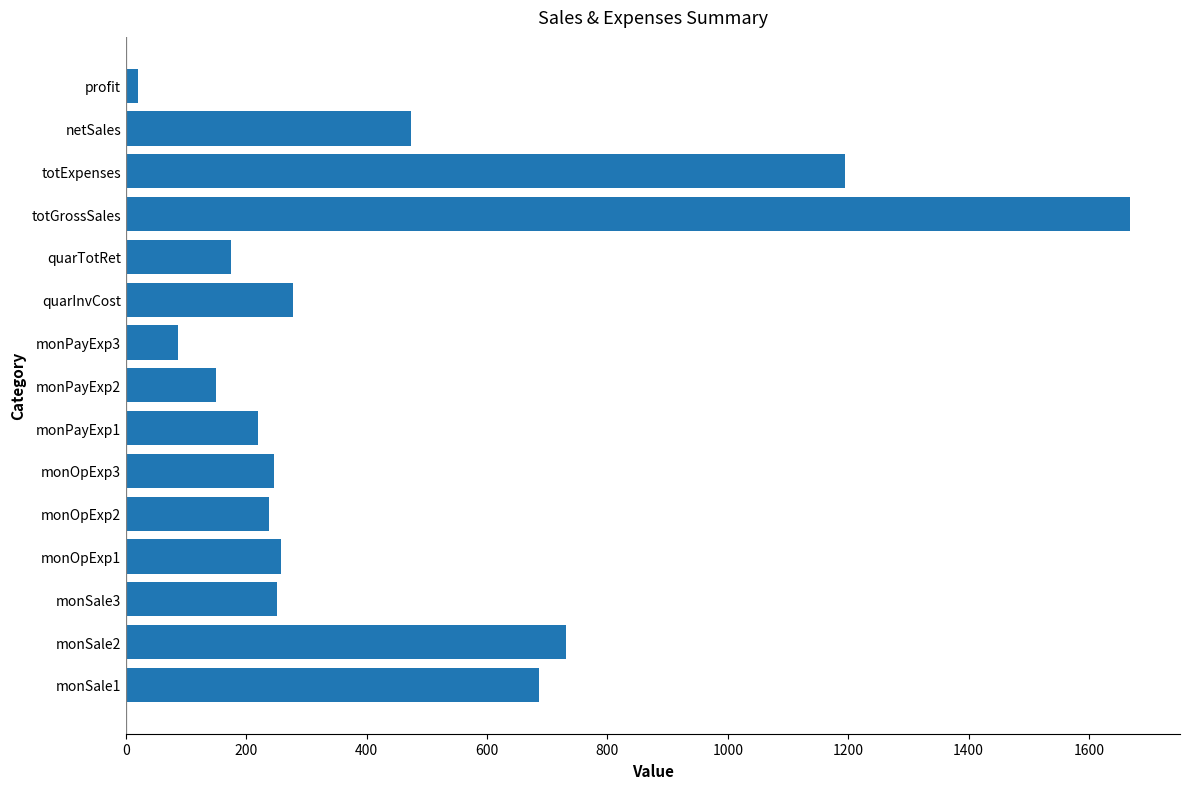

What is the sum of all values?

6672